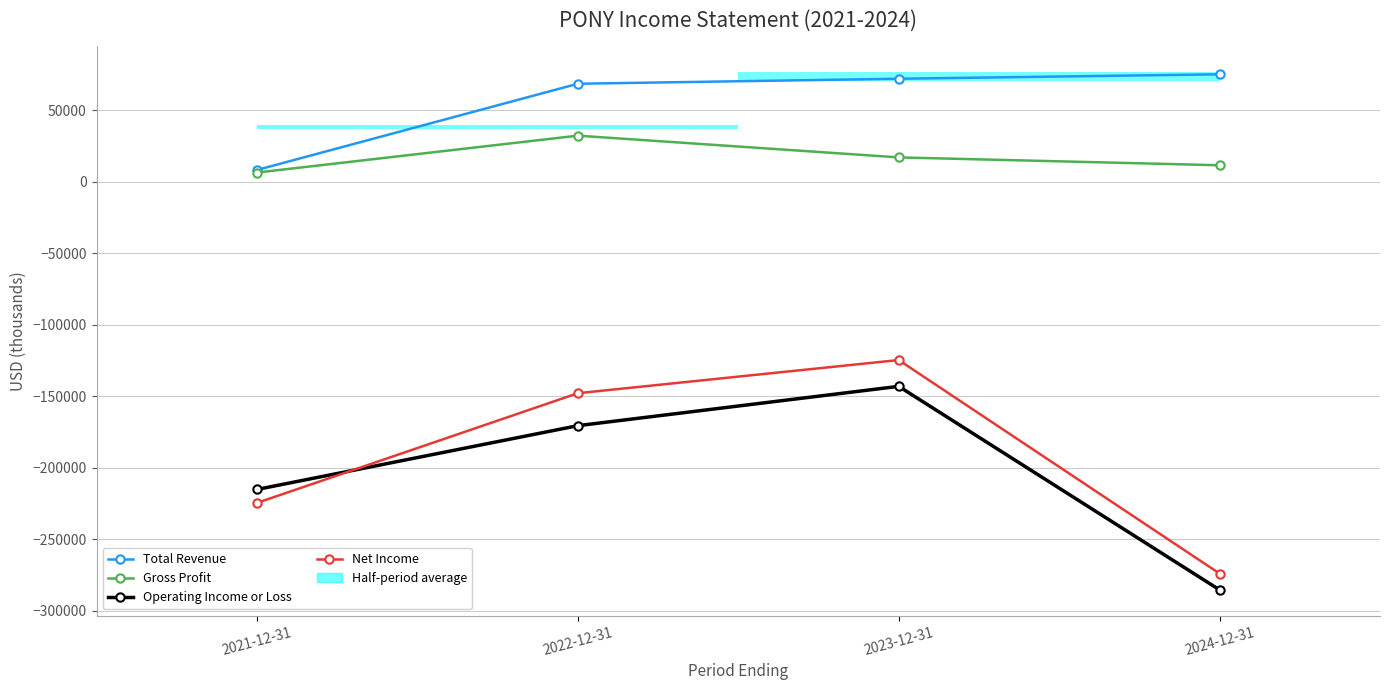

Reading left to right, list all the values displayed in this chart.

Total Revenue: 8100	68400	71900	75000
Gross Profit: 6300	32100	16900	11400
Operating Income or Loss: -215300	-170700	-143200	-285500
Net Income: -224700	-148000	-124800	-274100